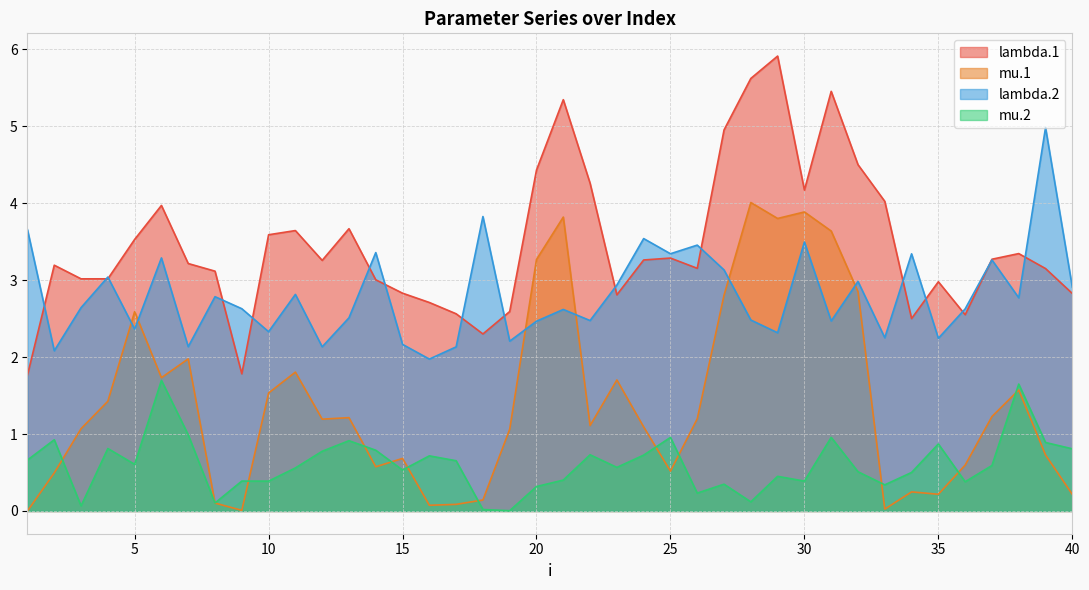

True or false: lambda.2 and mu.2 intersect in this chart.

False